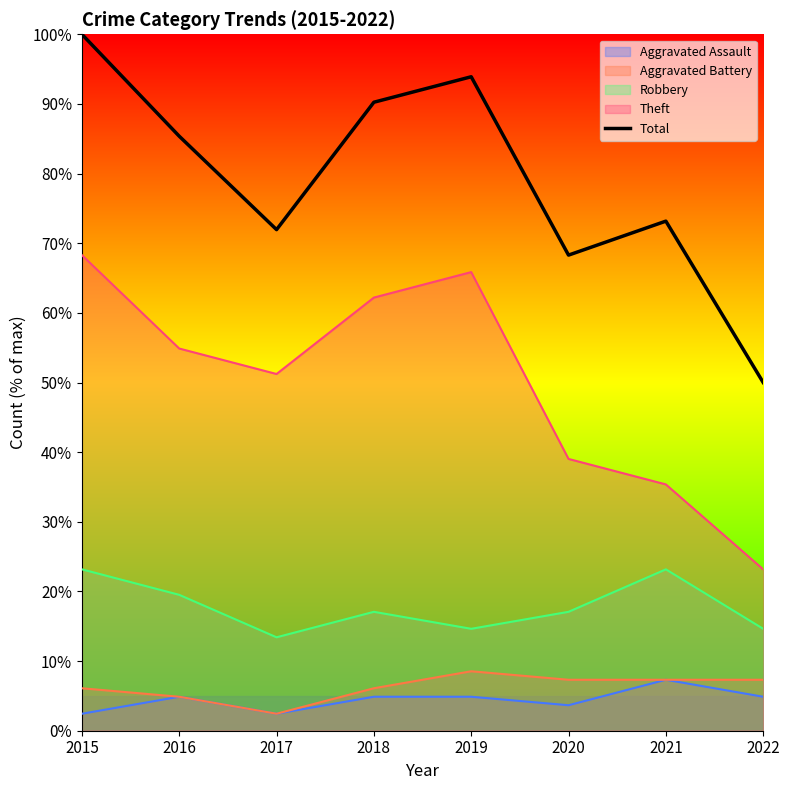

What is the maximum value shown in the chart?

100.0